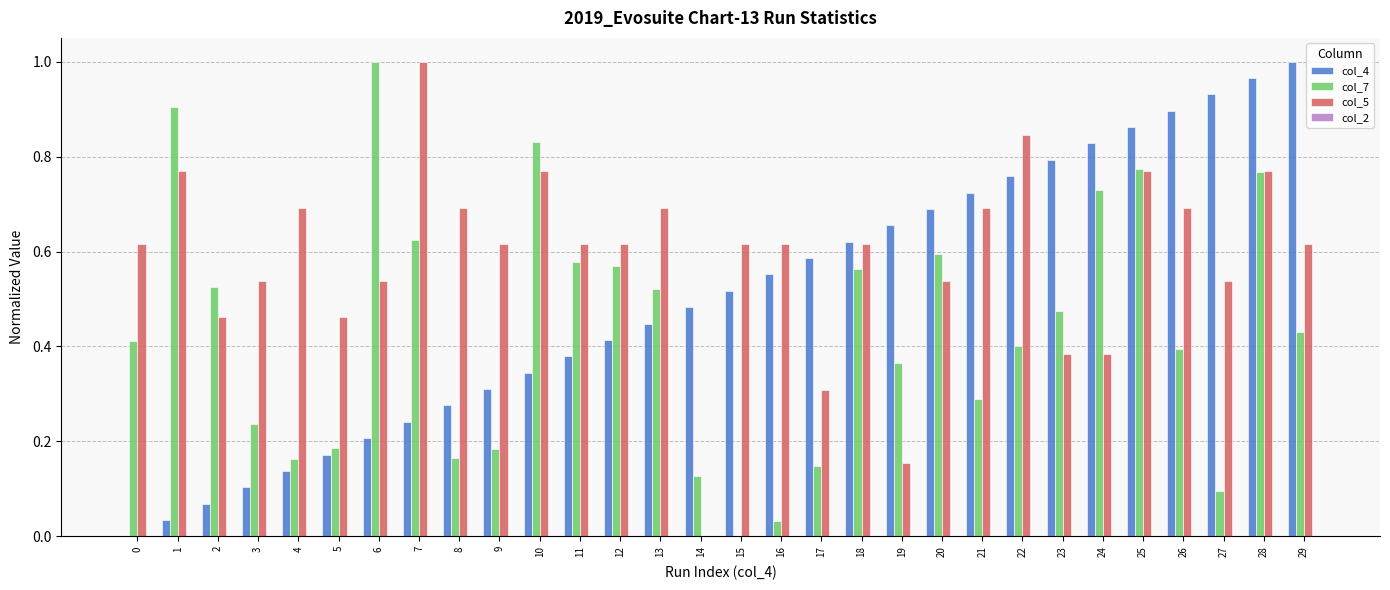

Is the value of col_5 at 2 greater than the value of col_4 at 25?

No